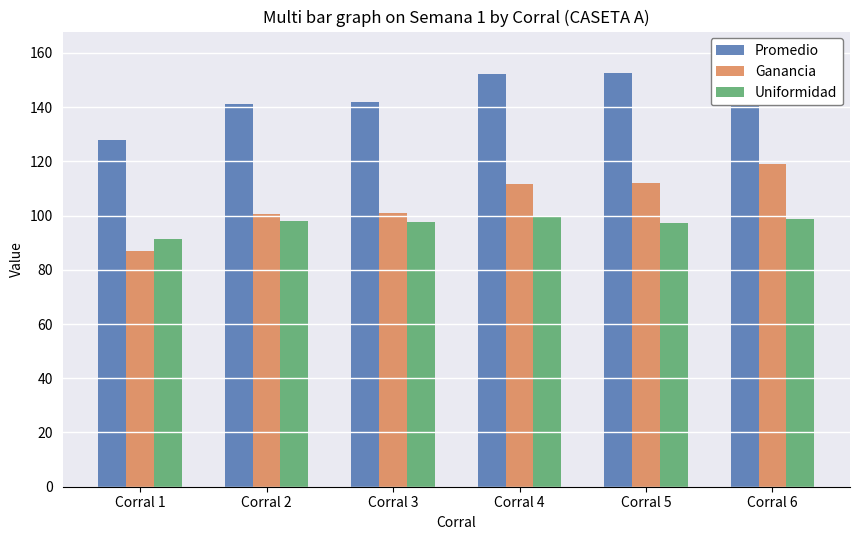

List the series in order of their overall mean, highest first.

Promedio, Ganancia, Uniformidad